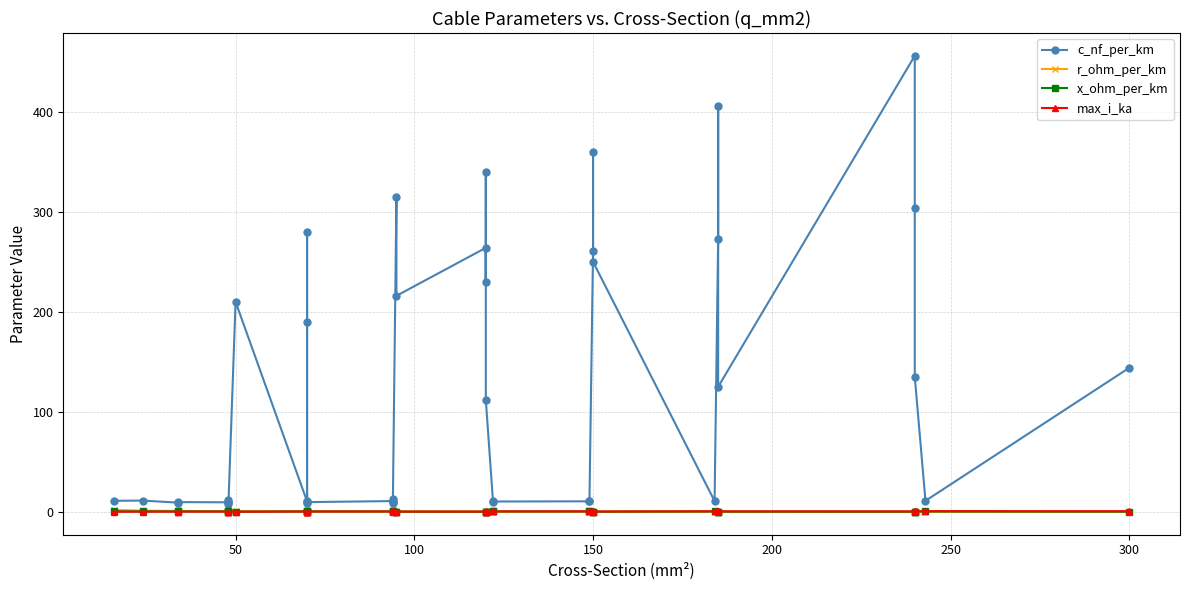

What is the difference between the maximum and minimum values in the c_nf_per_km series?

448.0